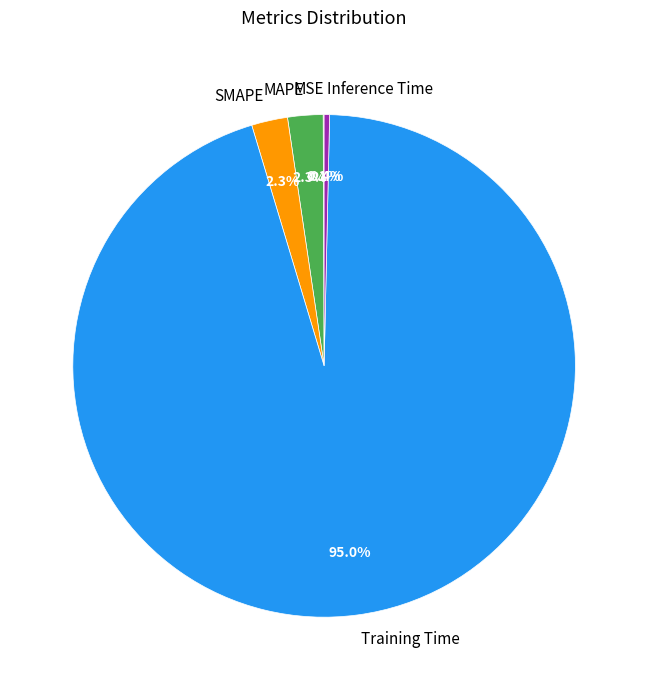

To the nearest percent, what is the difference between the largest and smallest slice percentages?

95%